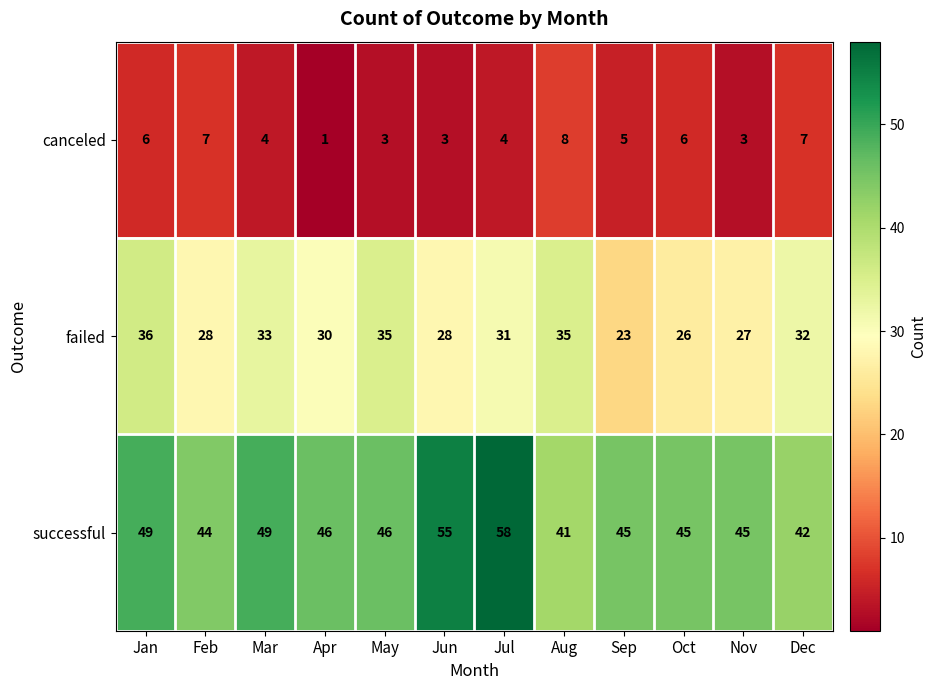

At Mar, list the series in order from smallest to largest.

canceled, failed, successful